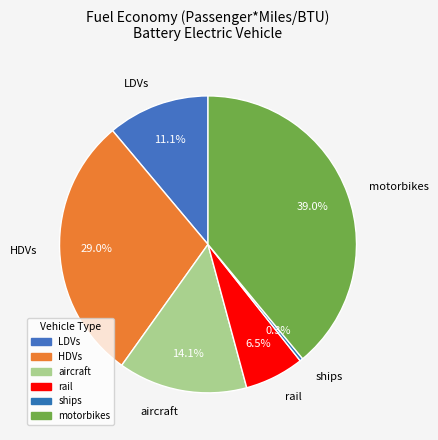

What percentage do motorbikes and HDVs together represent?

68.0%